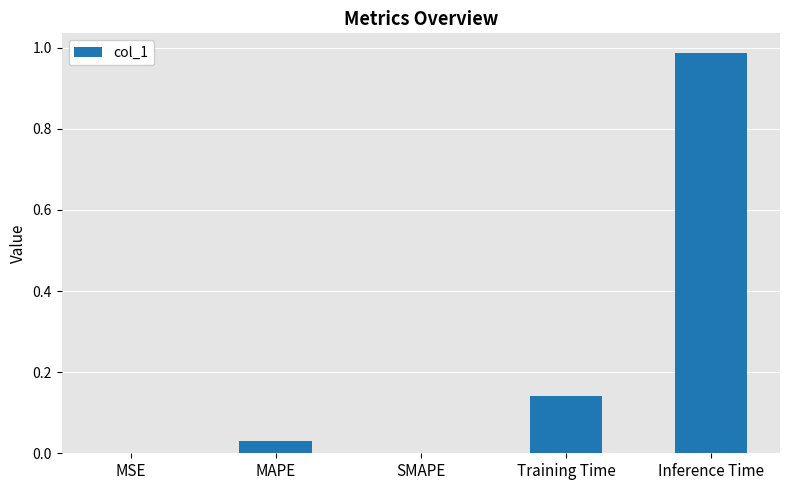

At which category does the chart reach its peak across all series?

Inference Time